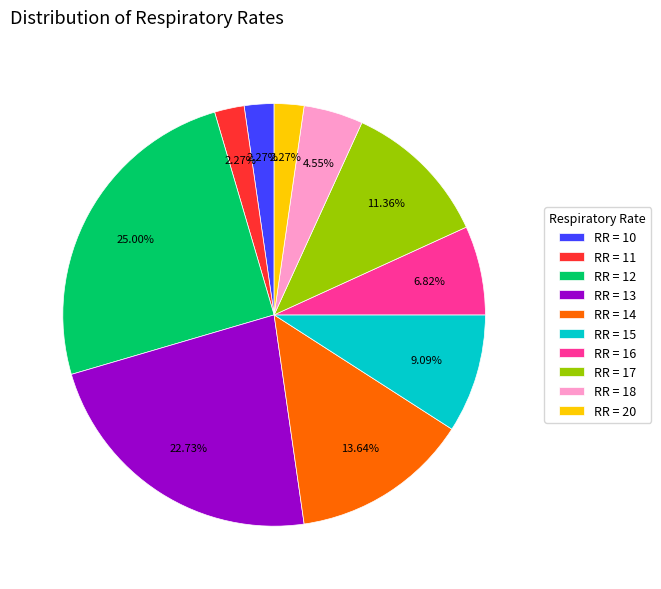

Approximately how many times larger is the value at RR = 13 compared to RR = 20?

10.0